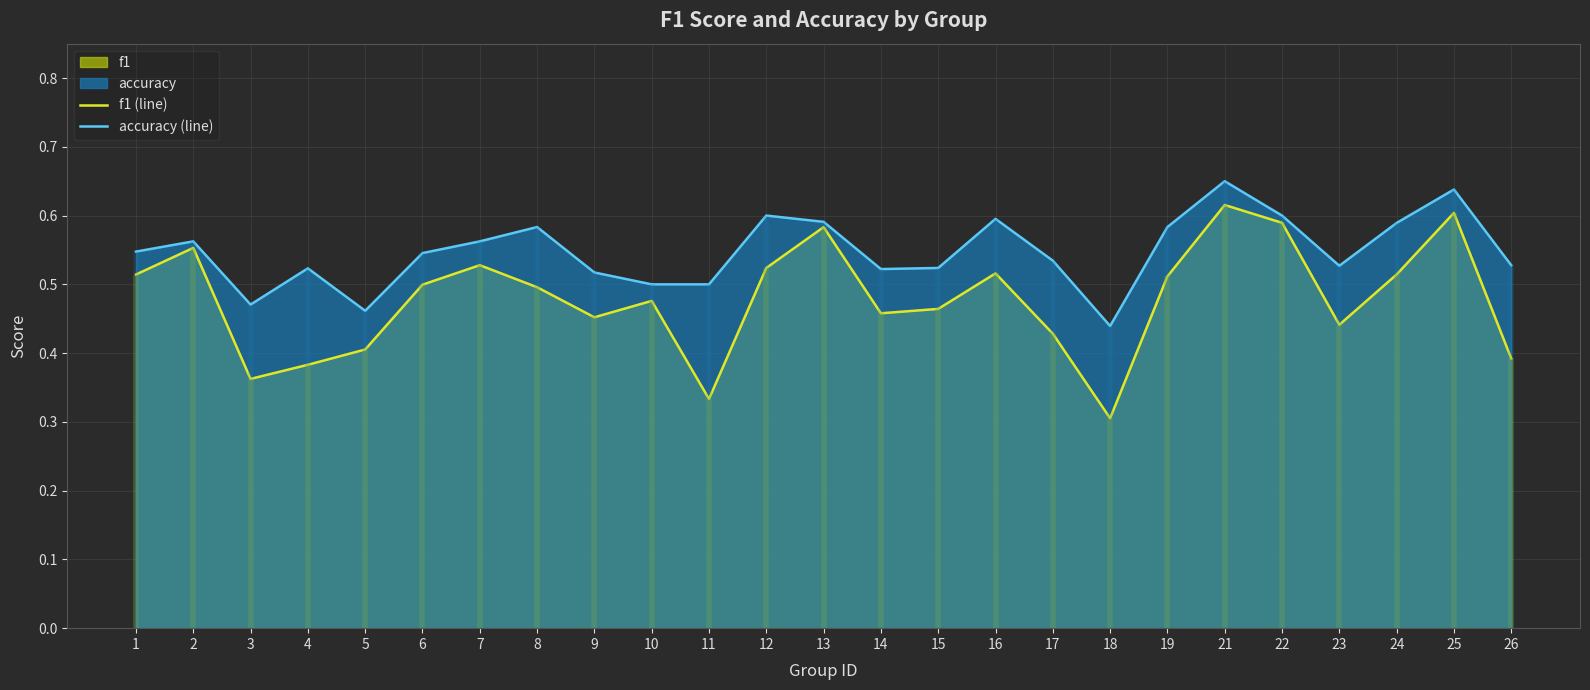

The value of f1 (line) at 13 is 0.6. True or false?

True